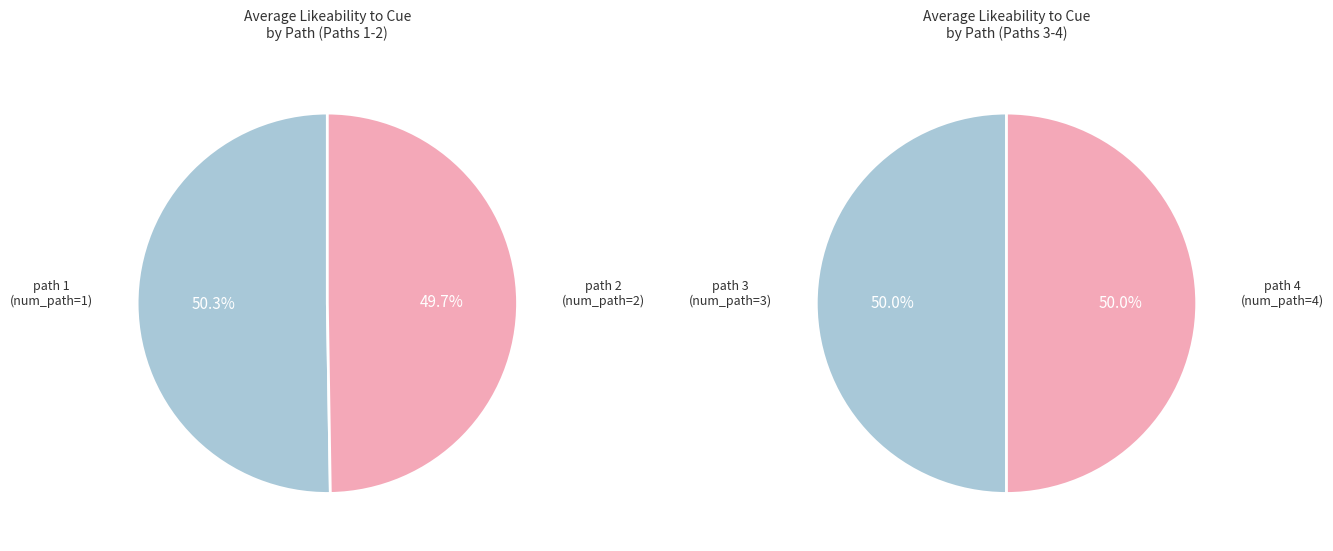

How many slices are in this pie chart?

4